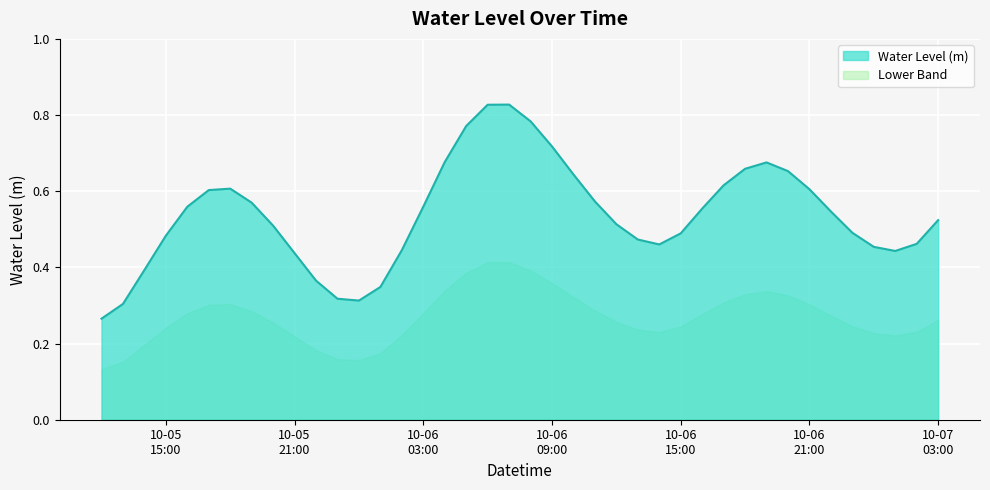

Which category has the lowest value across all series?

2023-10-05 12:00:00